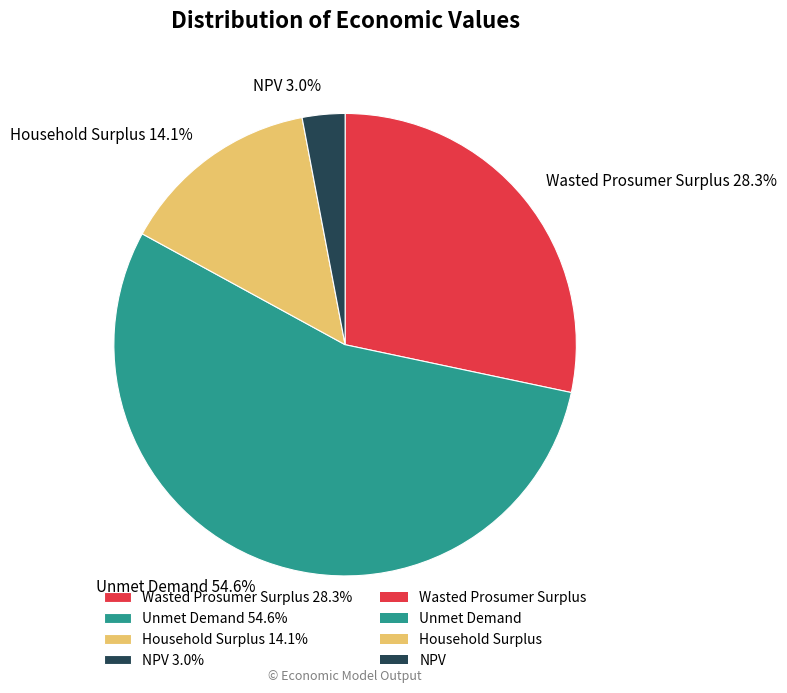

Combined, do Household Surplus and NPV account for over 50%?

No